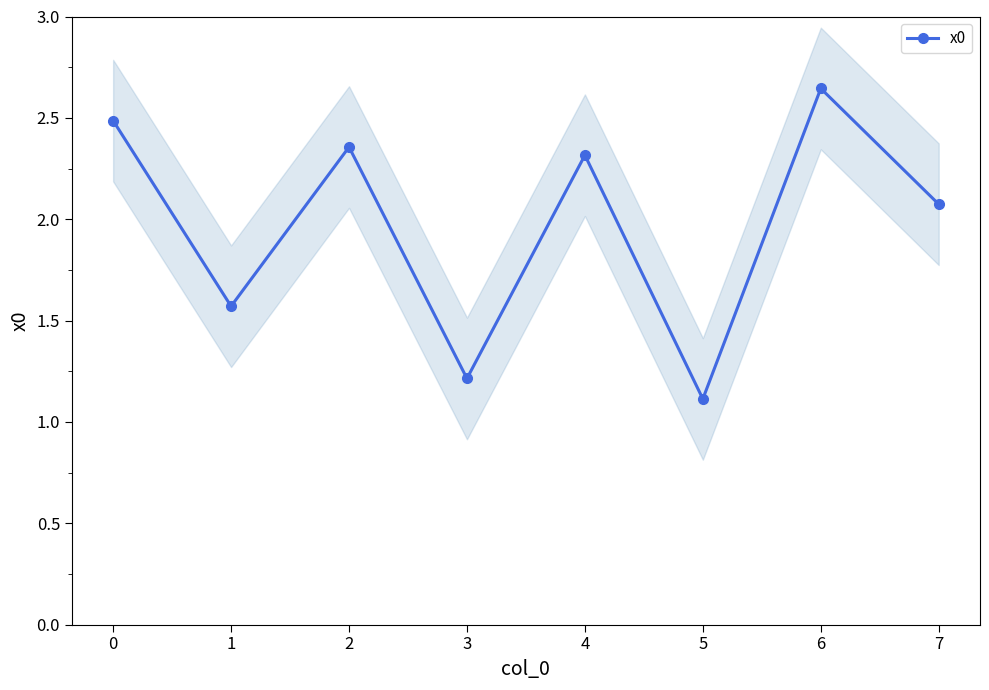

At which category does x0 reach its first local valley?

1